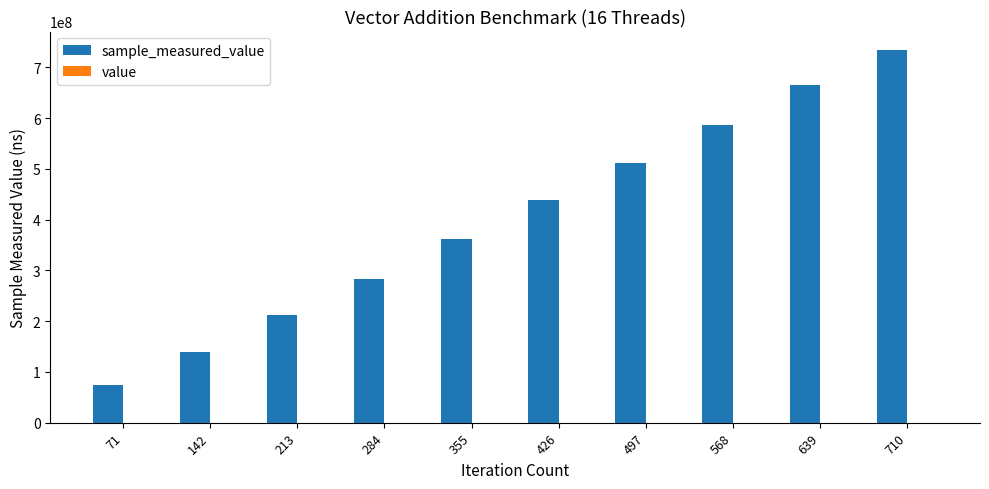

At which category is the sum across all series the highest?

710